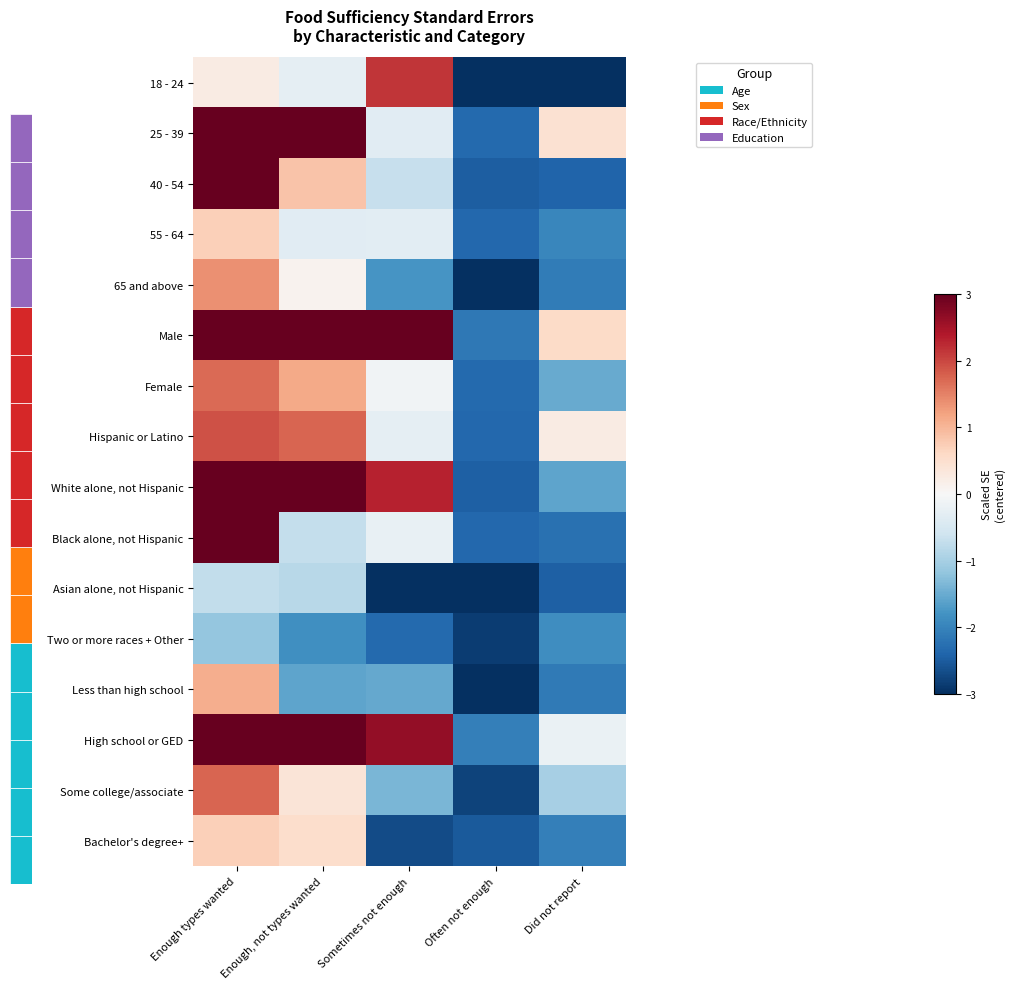

Which has a higher value, Often not enough or Did not report?

Often not enough